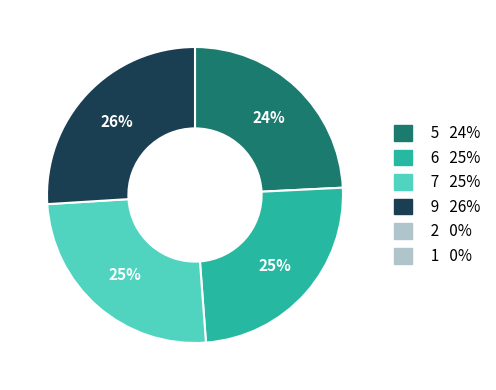

Is there any slice that represents more than half of the pie?

No